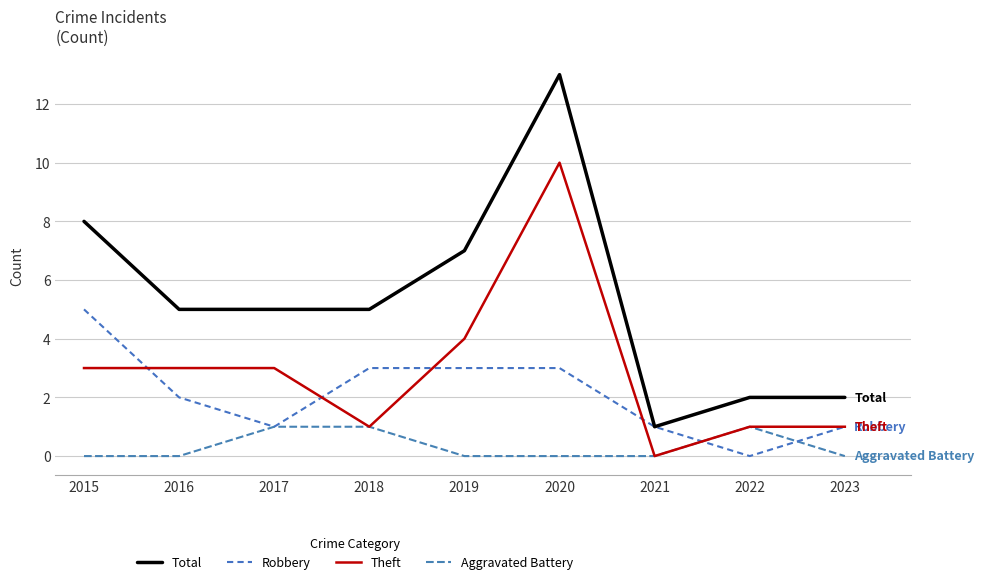

Between 2017 and 2020, which series saw the biggest shift?

Total